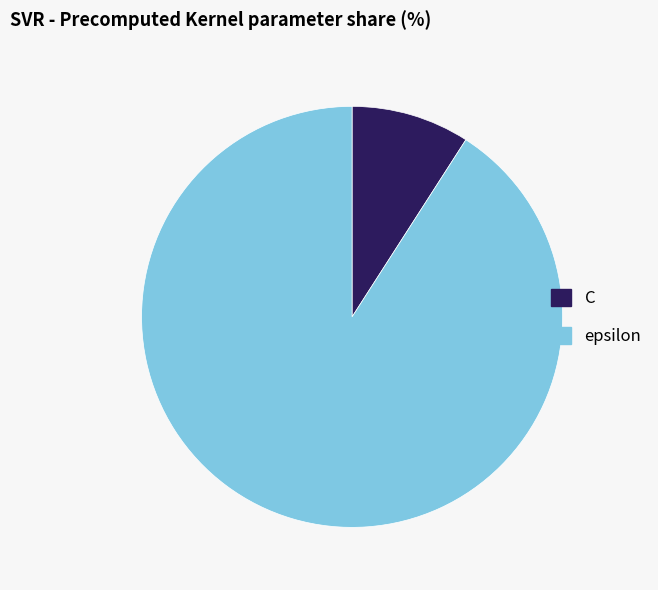

Do C and epsilon together represent more than half of the pie?

Yes